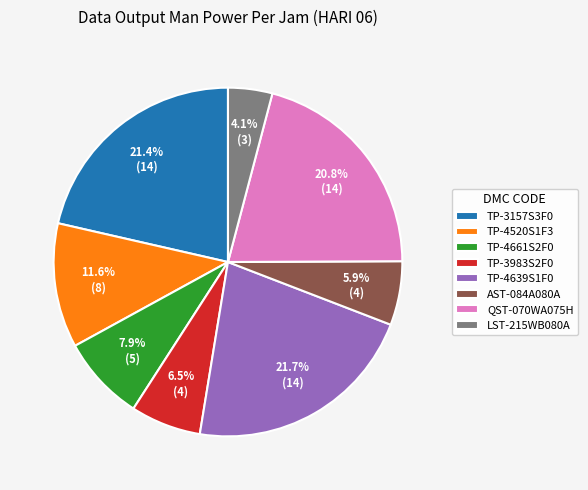

What portion of the pie excludes QST-070WA075H?

79.2%